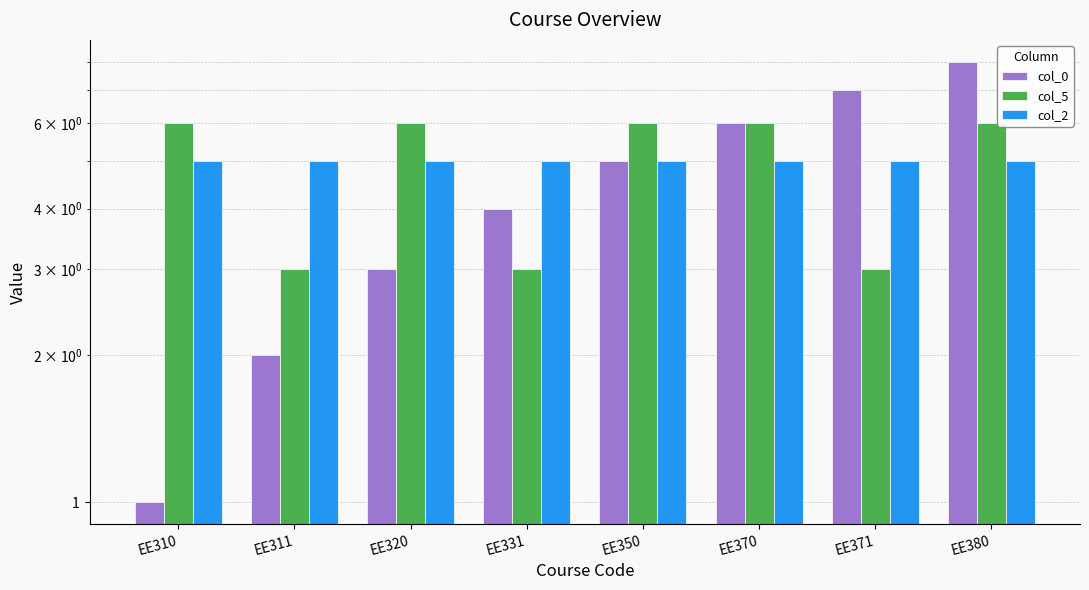

At which category does the chart reach its minimum across all series?

EE310